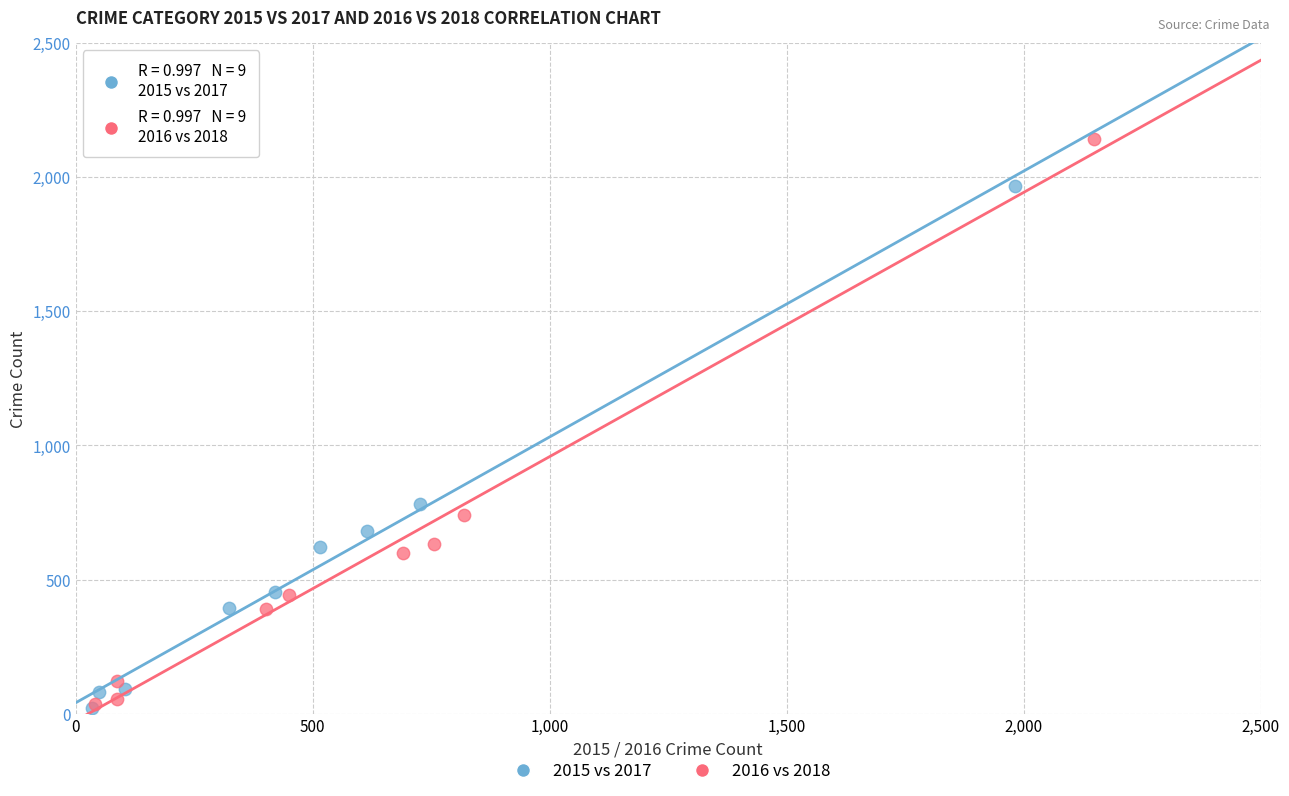

Which series contains the highest Y value?

2016 vs 2018